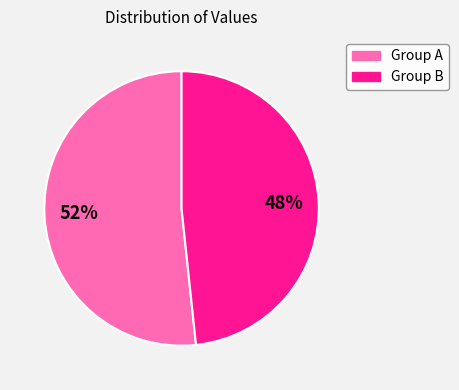

To the nearest percent, what is the average slice percentage?

50%